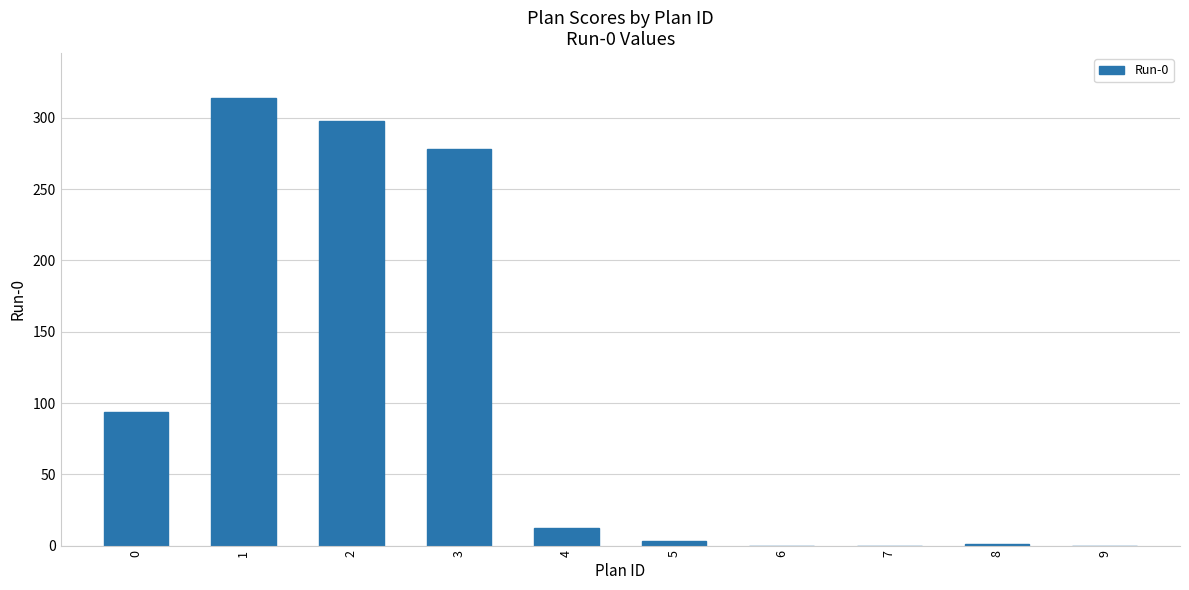

What is the sum of all values?

1000